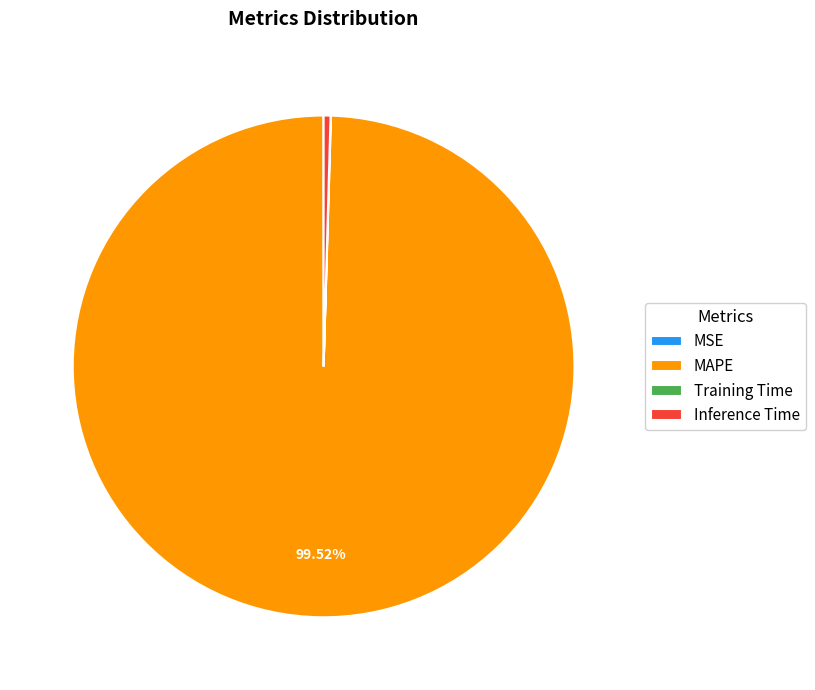

Which category has the biggest portion of the pie?

MAPE